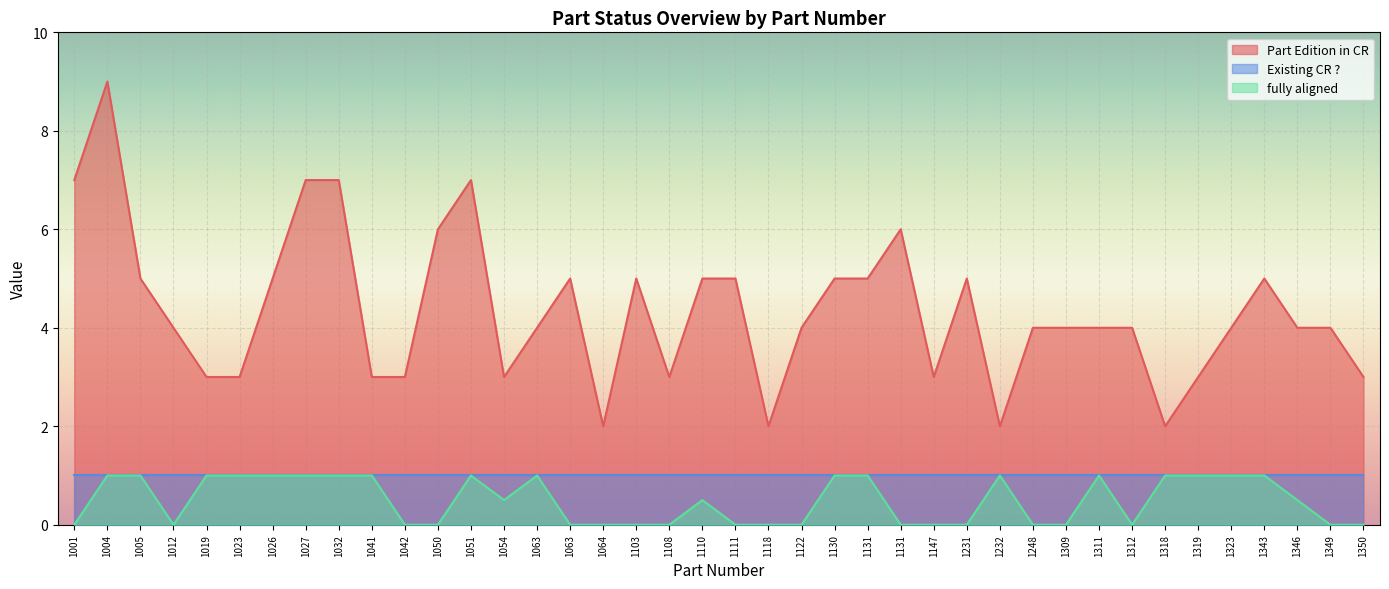

What is the approximate value of fully aligned at 1005?

1.0